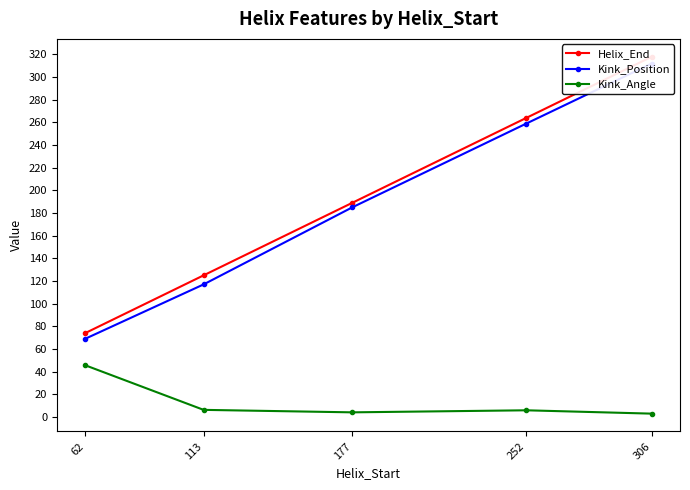

What is the sum of all Helix_End values?

970.0